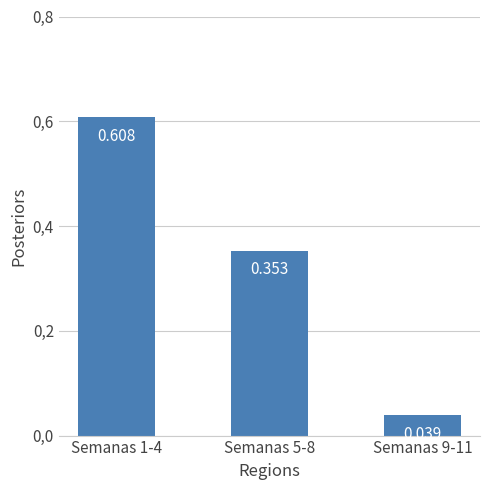

At which label is the value closest to 0?

Semanas 9-11